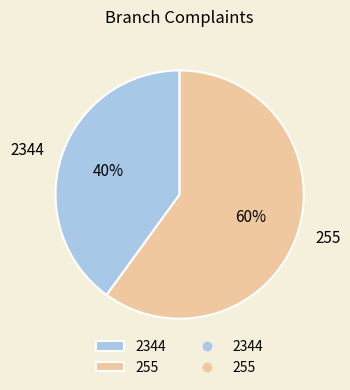

The 255 slice represents 60% of the pie. True or false?

True